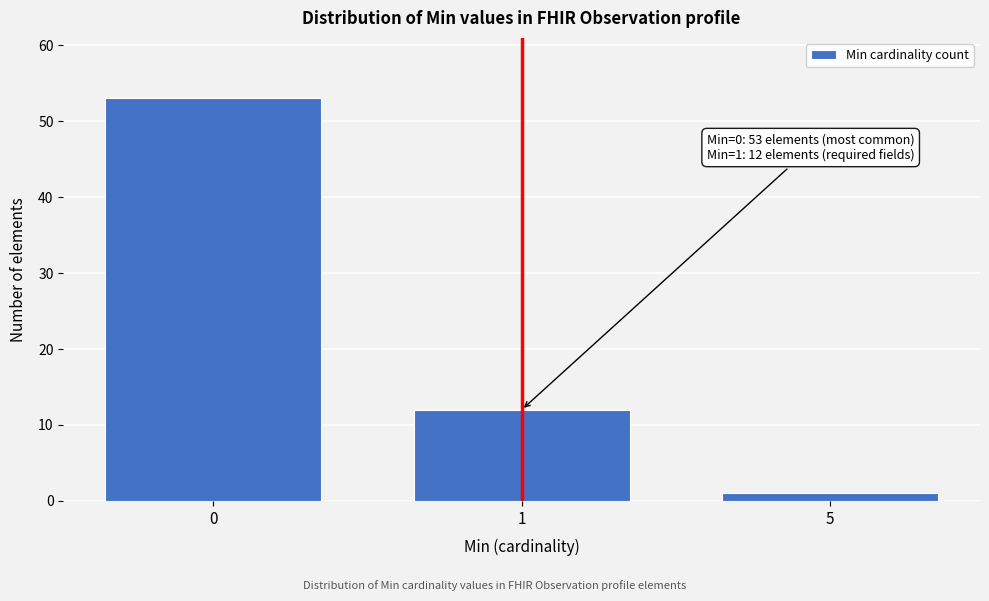

Reading left to right, extract all data points from this chart.

53	12	1